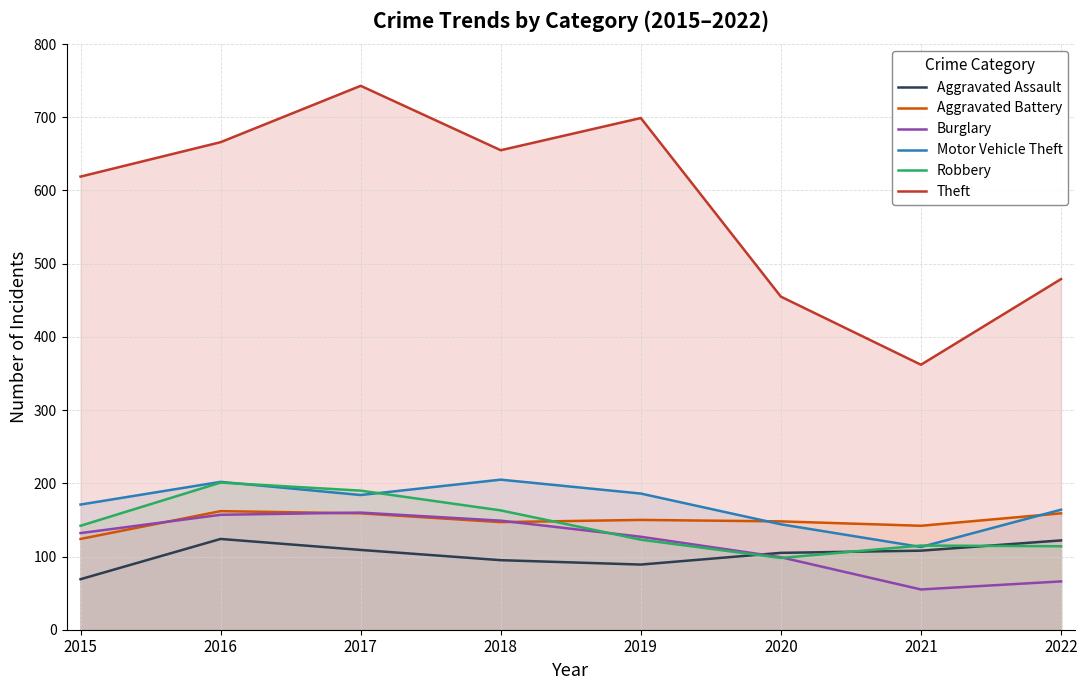

Where is Aggravated Assault nearest to the value 96?

2018